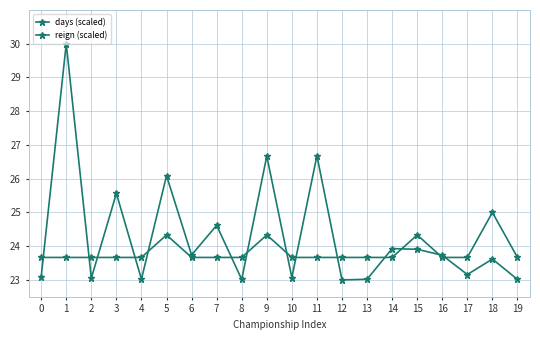

How many categories are shown in the chart?

20